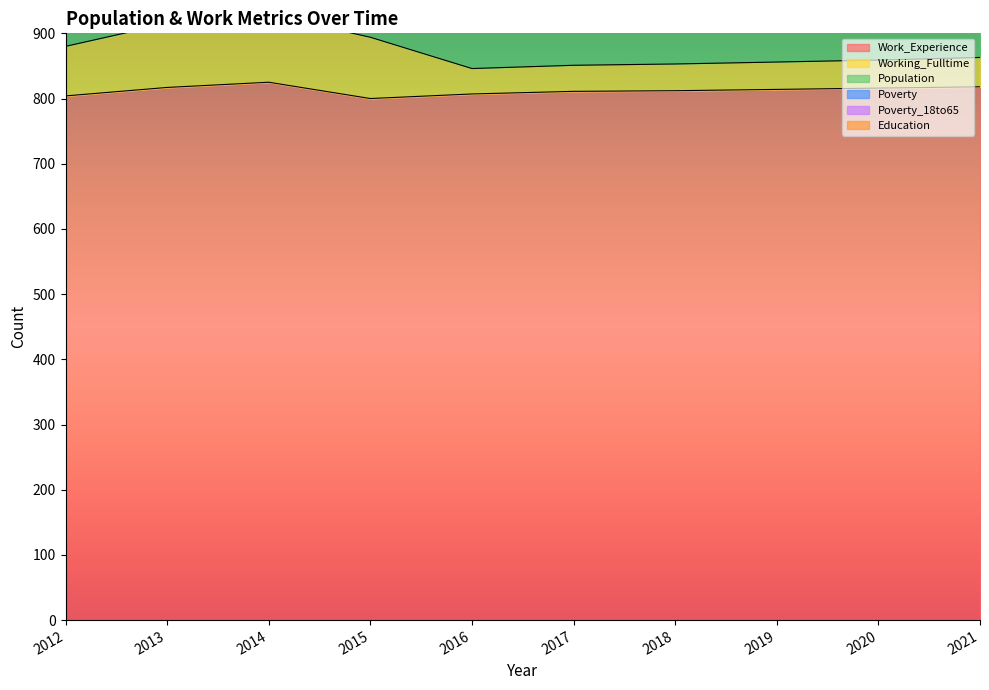

The Work_Experience series shows 816 at 2020. True or false?

True